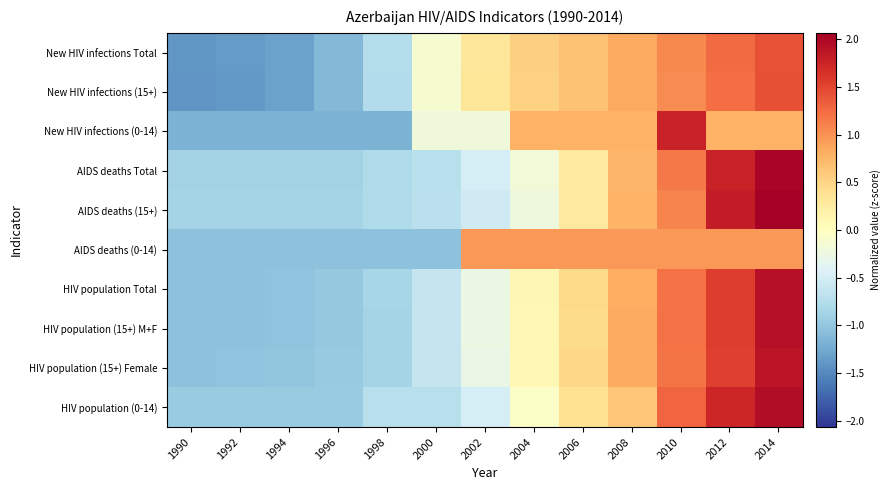

Reading right to left, transcribe all the data shown in this chart.

New HIV infections Total: 2014=1.4	2012=1.3	2010=1.1	2008=0.8	2006=0.7	2004=0.5	2002=0.3	2000=-0.1	1998=-0.7	1996=-1.1	1994=-1.3	1992=-1.4	1990=-1.4
New HIV infections (15+): 2014=1.4	2012=1.2	2010=1.0	2008=0.8	2006=0.7	2004=0.5	2002=0.3	2000=-0.1	1998=-0.8	1996=-1.1	1994=-1.3	1992=-1.4	1990=-1.4
New HIV infections (0-14): 2014=0.8	2012=0.8	2010=1.8	2008=0.8	2006=0.8	2004=0.8	2002=-0.2	2000=-0.2	1998=-1.2	1996=-1.2	1994=-1.2	1992=-1.2	1990=-1.2
AIDS deaths Total: 2014=2.0	2012=1.8	2010=1.1	2008=0.8	2006=0.3	2004=-0.2	2002=-0.5	2000=-0.7	1998=-0.8	1996=-0.9	1994=-0.9	1992=-0.9	1990=-0.9
AIDS deaths (15+): 2014=2.1	2012=1.8	2010=1.1	2008=0.8	2006=0.3	2004=-0.2	2002=-0.5	2000=-0.7	1998=-0.8	1996=-0.9	1994=-0.9	1992=-0.9	1990=-0.9
AIDS deaths (0-14): 2014=1.0	2012=1.0	2010=1.0	2008=1.0	2006=1.0	2004=1.0	2002=1.0	2000=-1.0	1998=-1.0	1996=-1.0	1994=-1.0	1992=-1.0	1990=-1.0
HIV population Total: 2014=1.9	2012=1.6	2010=1.2	2008=0.8	2006=0.5	2004=0.1	2002=-0.3	2000=-0.6	1998=-0.9	1996=-1.0	1994=-1.0	1992=-1.0	1990=-1.0
HIV population (15+) M+F: 2014=1.9	2012=1.6	2010=1.2	2008=0.8	2006=0.4	2004=0.1	2002=-0.3	2000=-0.6	1998=-0.9	1996=-1.0	1994=-1.0	1992=-1.0	1990=-1.0
HIV population (15+) Female: 2014=1.9	2012=1.5	2010=1.2	2008=0.8	2006=0.5	2004=0.1	2002=-0.3	2000=-0.6	1998=-0.9	1996=-1.0	1994=-1.0	1992=-1.0	1990=-1.0
HIV population (0-14): 2014=1.9	2012=1.7	2010=1.3	2008=0.6	2006=0.4	2004=-0.1	2002=-0.5	2000=-0.7	1998=-0.7	1996=-0.9	1994=-0.9	1992=-0.9	1990=-0.9